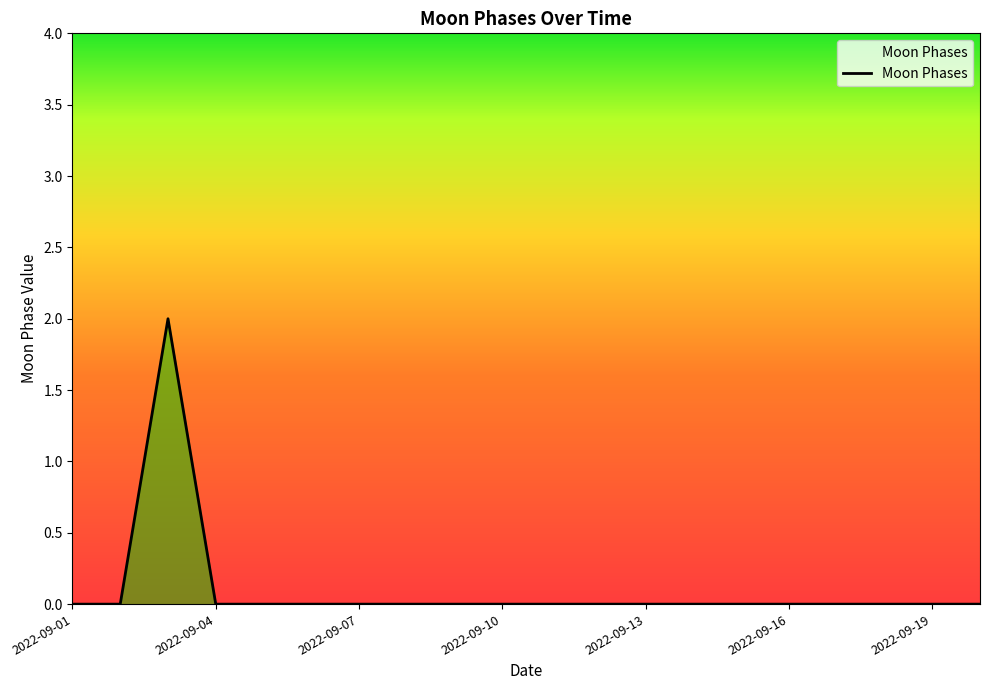

How many lines are shown in the chart?

1